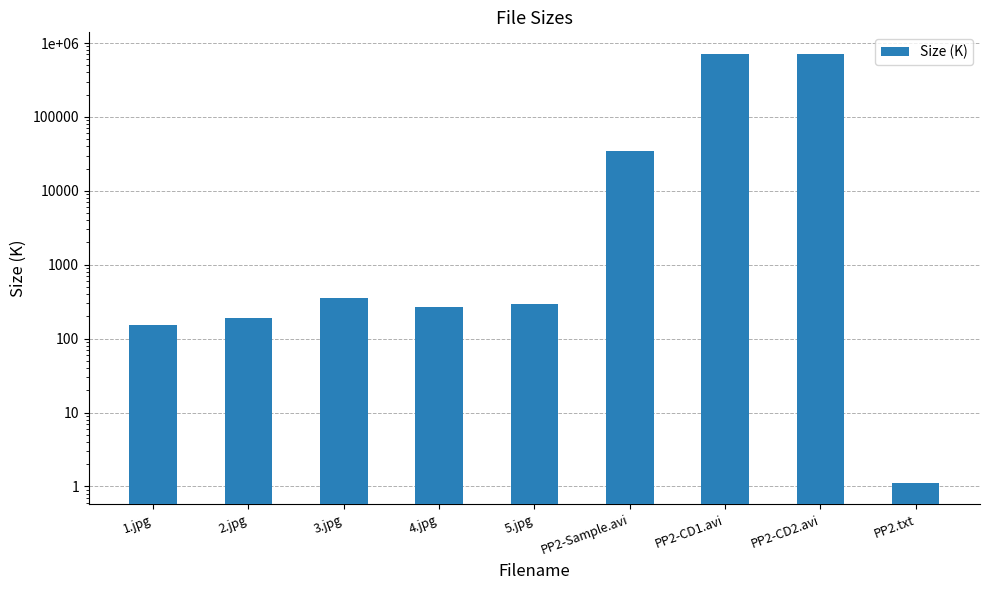

Reading right to left, transcribe all the data shown in this chart.

PP2.txt=1.1	PP2-CD2.avi=714869.8	PP2-CD1.avi=714670.1	PP2-Sample.avi=34641.9	5.jpg=292.0	4.jpg=271.4	3.jpg=349.9	2.jpg=192.7	1.jpg=153.6